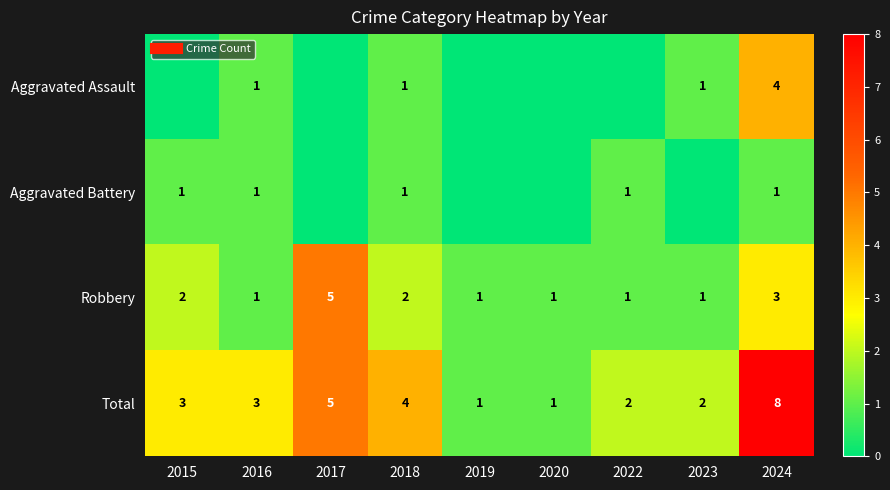

What is the difference between the second highest and minimum values in the Robbery series?

2